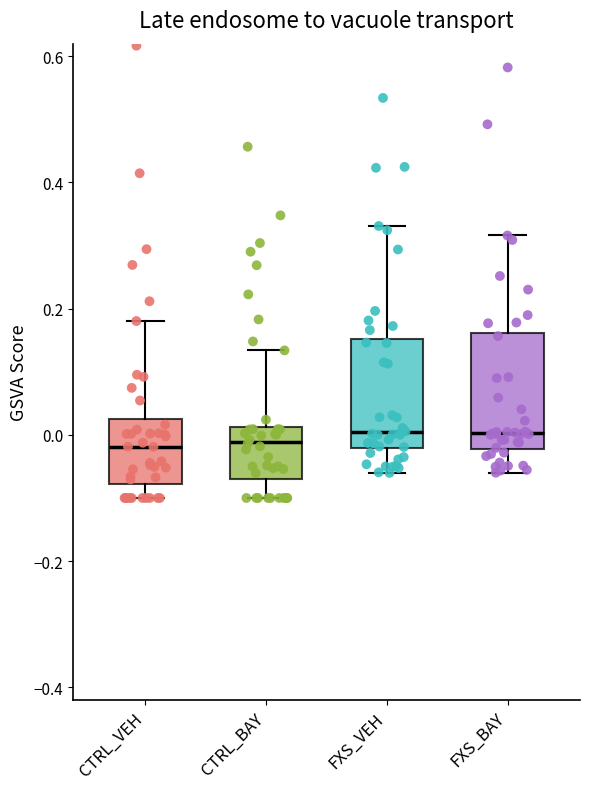

Reading left to right, transcribe this box plot: for each box, give where its median line is, the range the box spans, and where its two whiskers end, as read against the y-axis. The values are not printed on the chart, so give them approximately, as read against the axis.

CTRL_VEH: median -0.02, box -0.08 to 0.02, whiskers -0.10 to 0.18
CTRL_BAY: median -0.02, box -0.08 to 0.02, whiskers -0.10 to 0.14
FXS_VEH: median 0.00, box -0.02 to 0.16, whiskers -0.06 to 0.34
FXS_BAY: median 0.00, box -0.02 to 0.16, whiskers -0.06 to 0.32